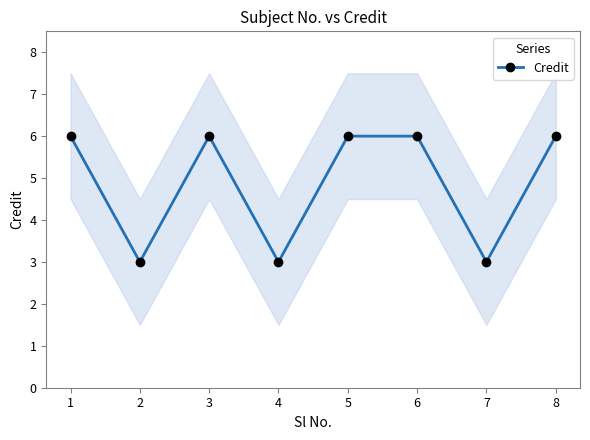

What is the sum of the values at 5 and 1?

12